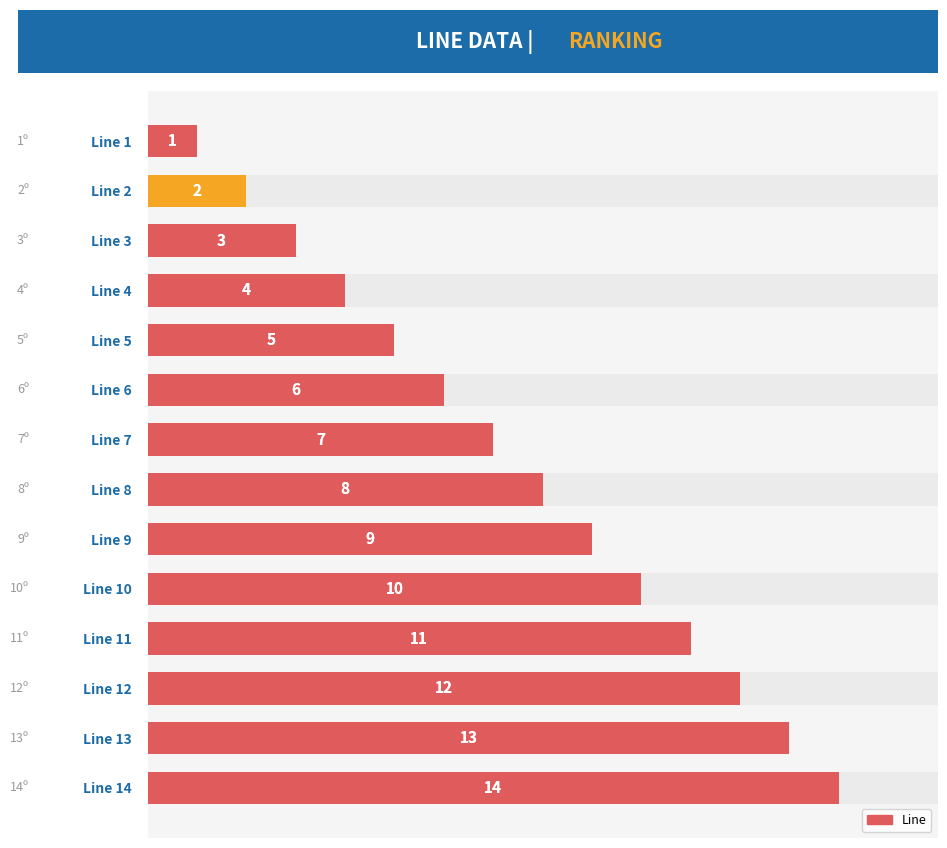

Does the chart contain any negative values?

No